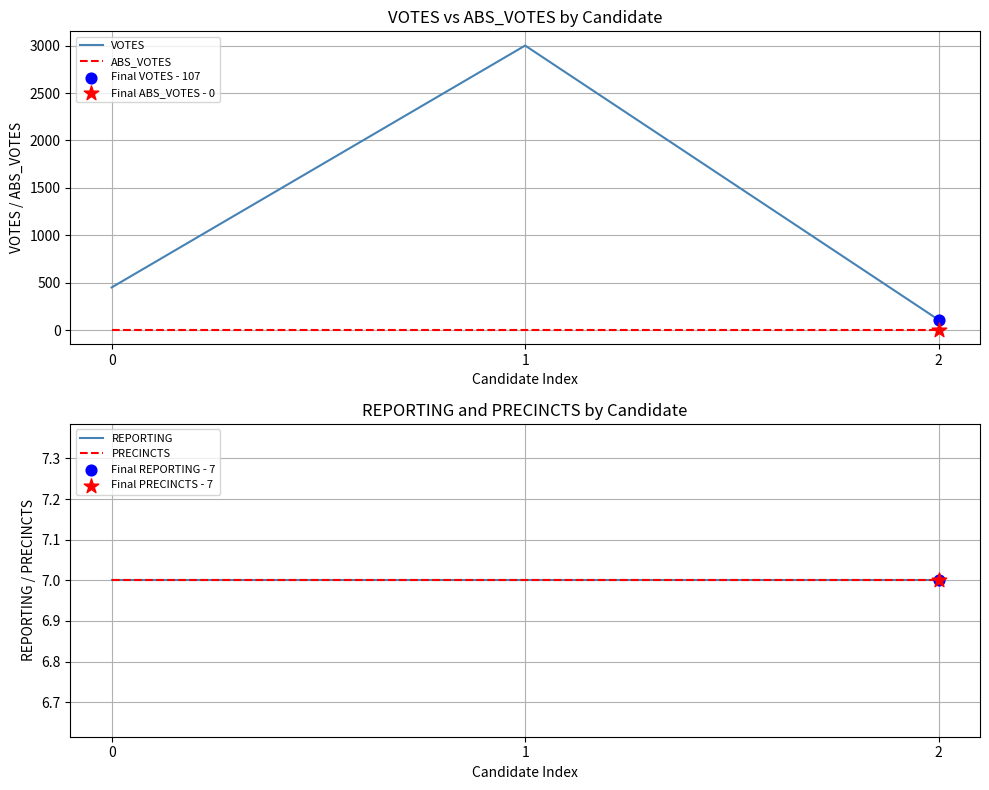

Which series reaches the minimum Y coordinate?

ABS_VOTES